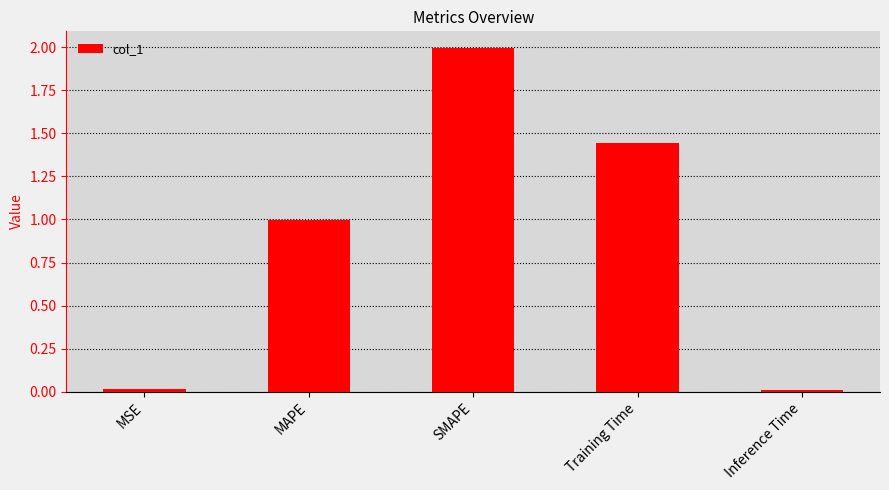

Which category has the highest value across all series?

SMAPE